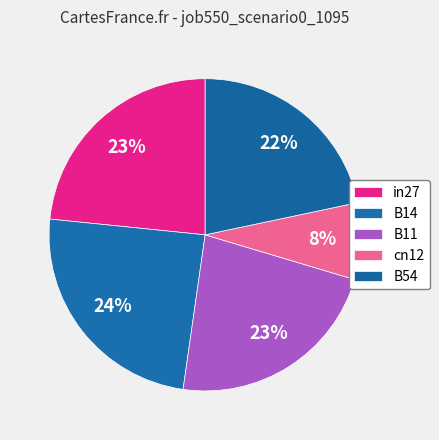

Count the number of slices in the pie.

5